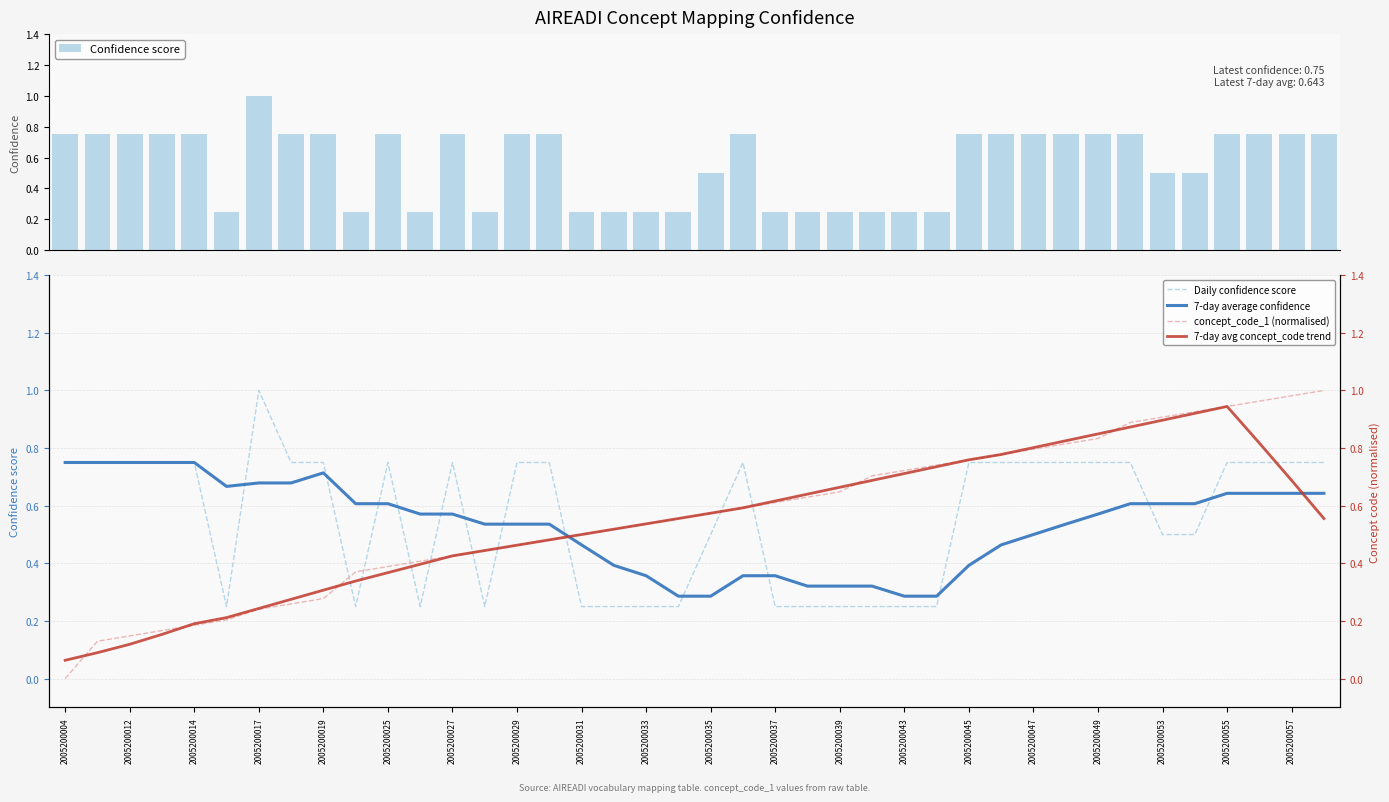

Does the chart contain any negative values?

No